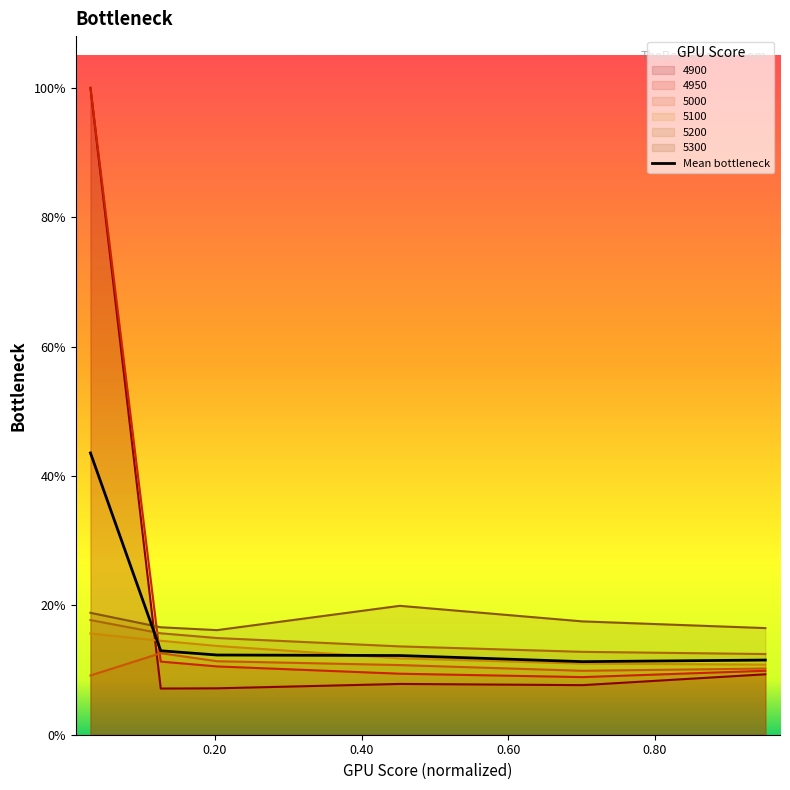

The value at 0.80 is 0.1. True or false?

True